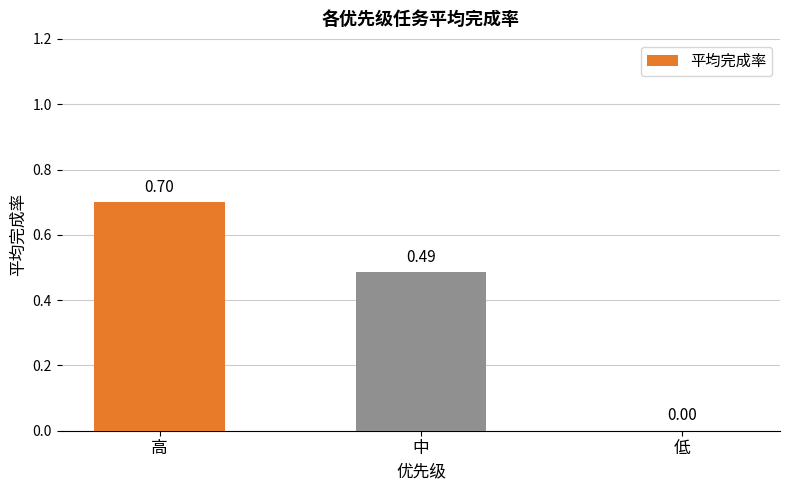

What is the maximum value shown in the chart?

0.7